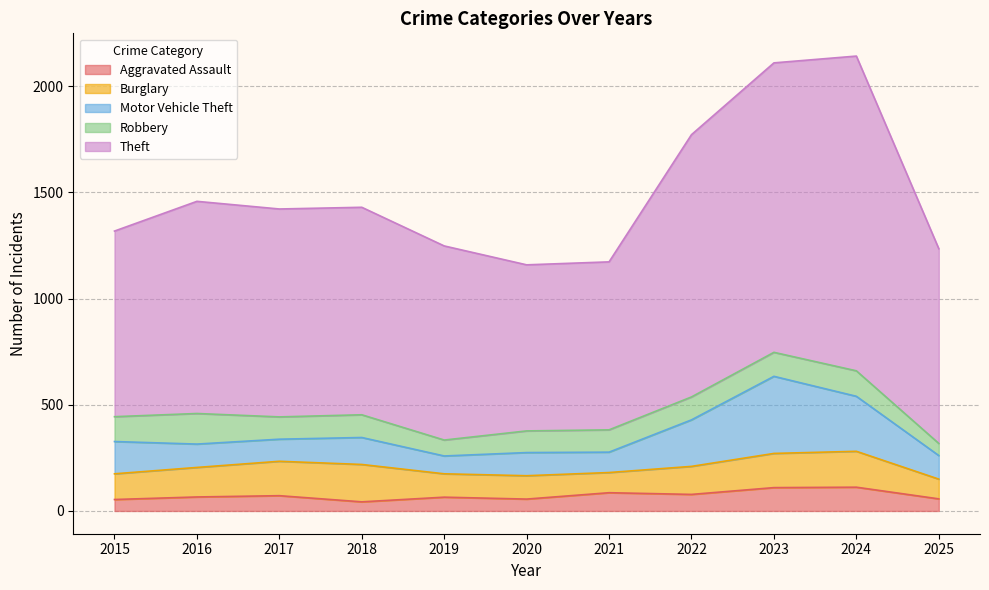

What is the sum of the Motor Vehicle Theft values at 2021 and 2025?

207